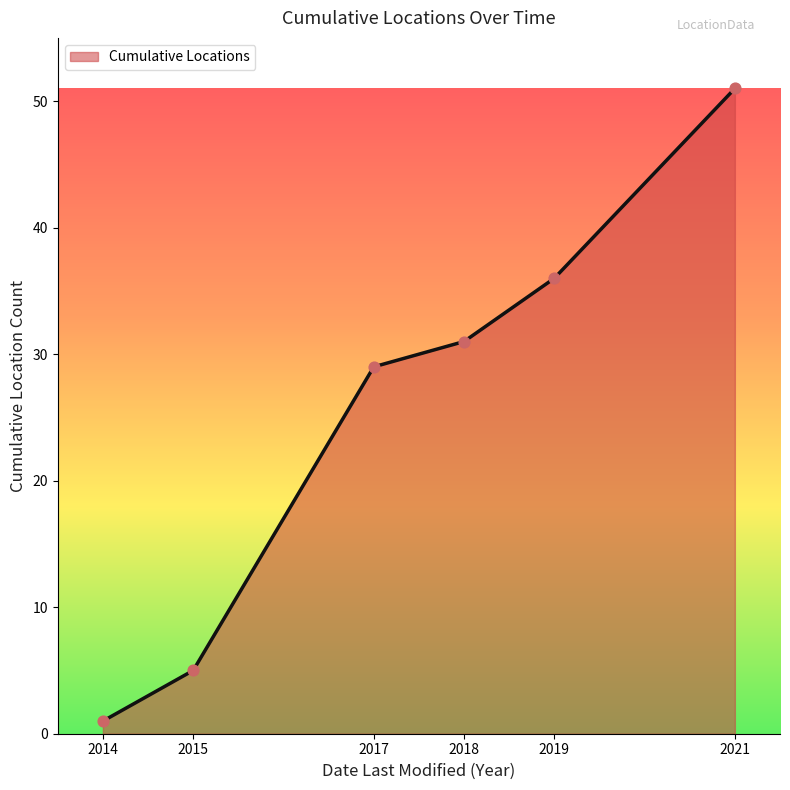

Between 2018 and 2021, which is larger?

2021